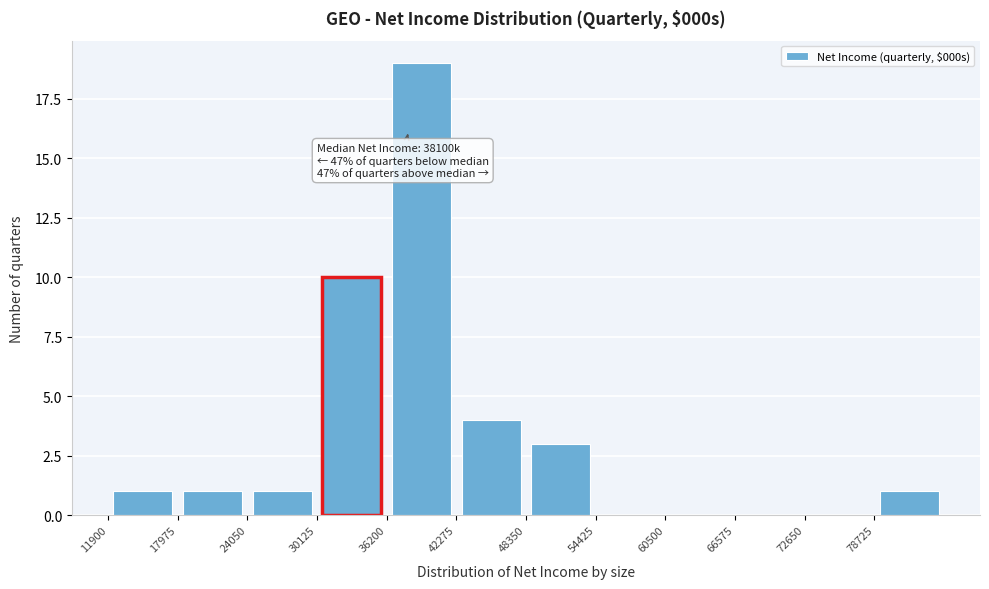

Which range on the x-axis has the tallest bar?

36000 to 42000